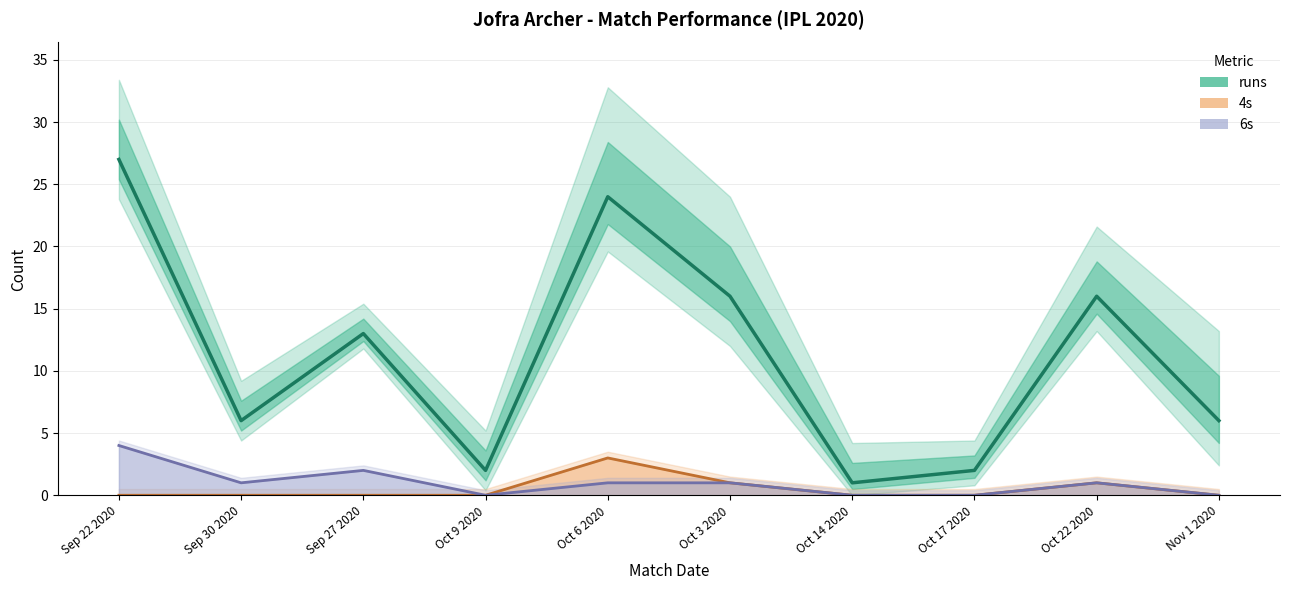

What is the approximate value of runs at Nov 1 2020?

6